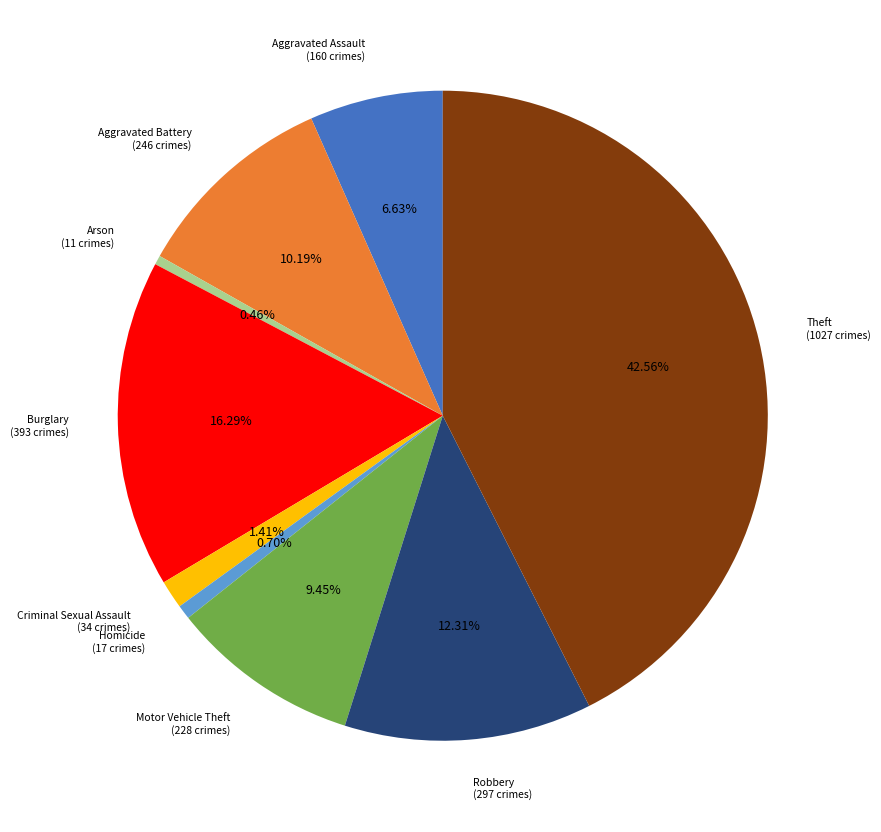

Does any single category account for the majority?

No